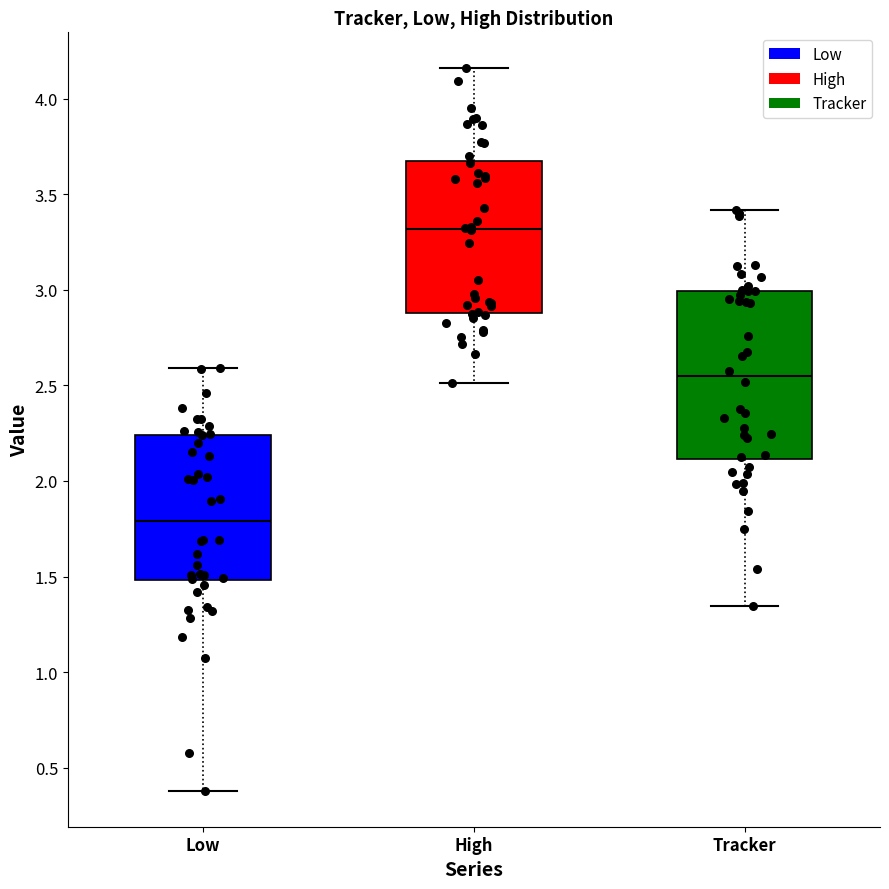

Comparing the boxes themselves (not the whiskers), which one is the tallest?

Tracker